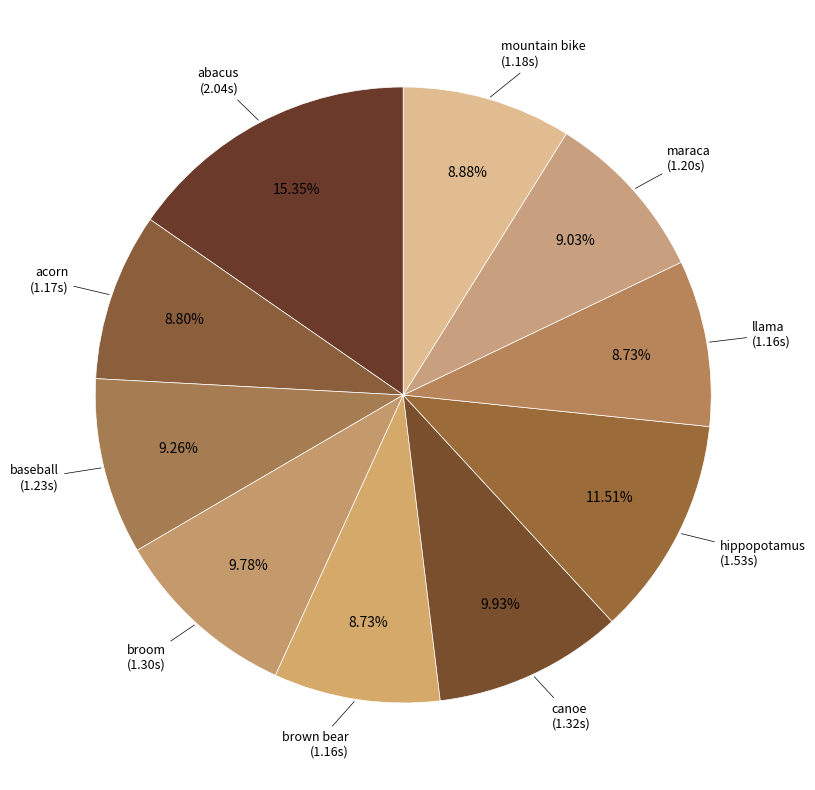

Do mountain bike and baseball together represent more than half of the pie?

No